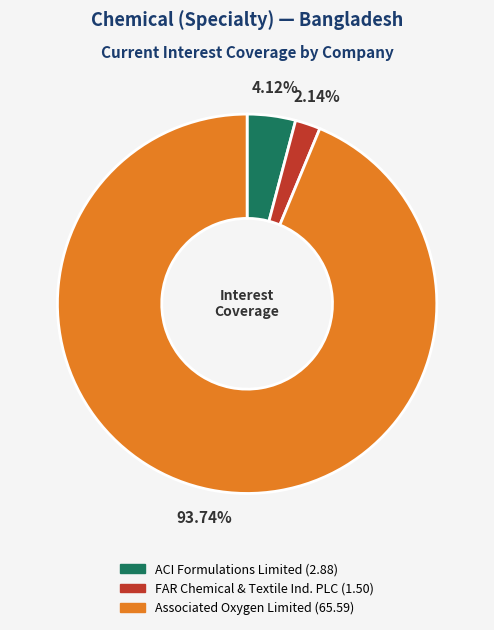

Rank the categories by value from highest to lowest.

Associated Oxygen Limited, ACI Formulations Limited, FAR Chemical & Textile Ind. PLC